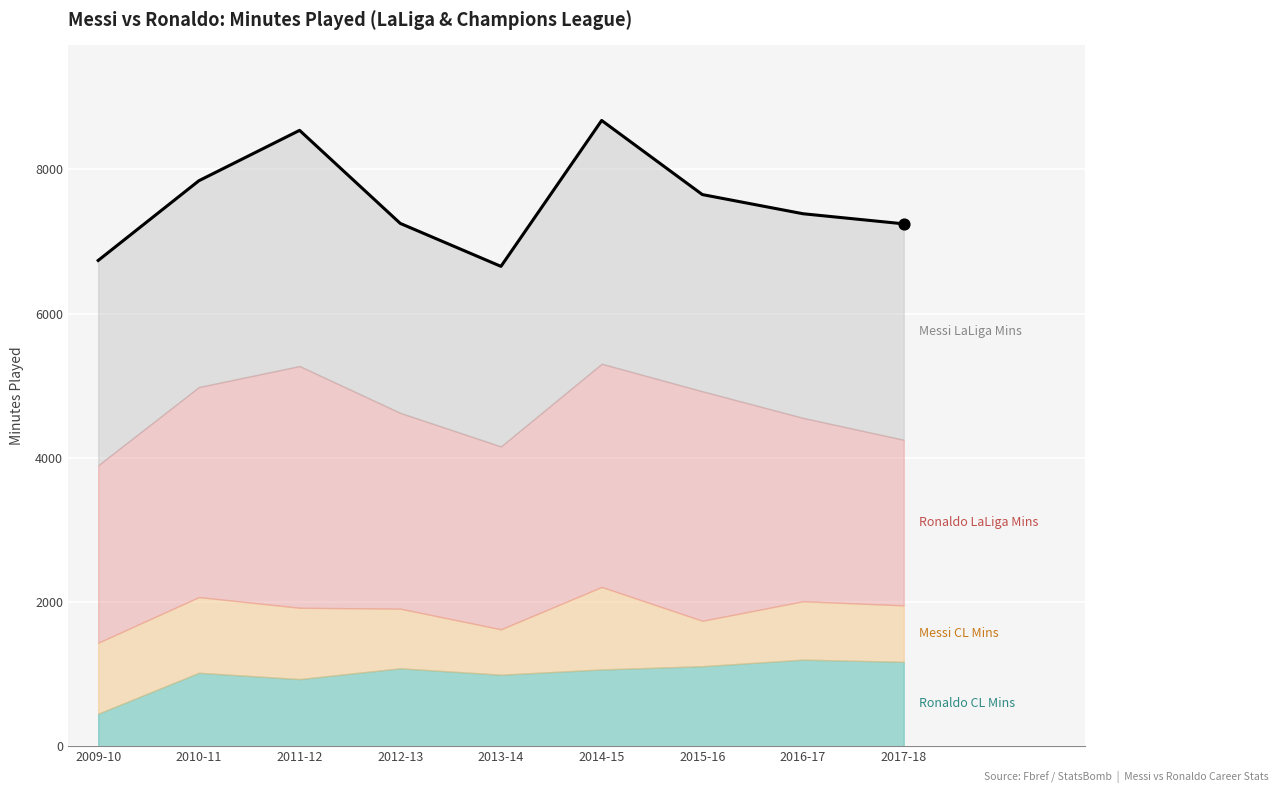

What is the change in value from 2012-13 to 2015-16?

+400